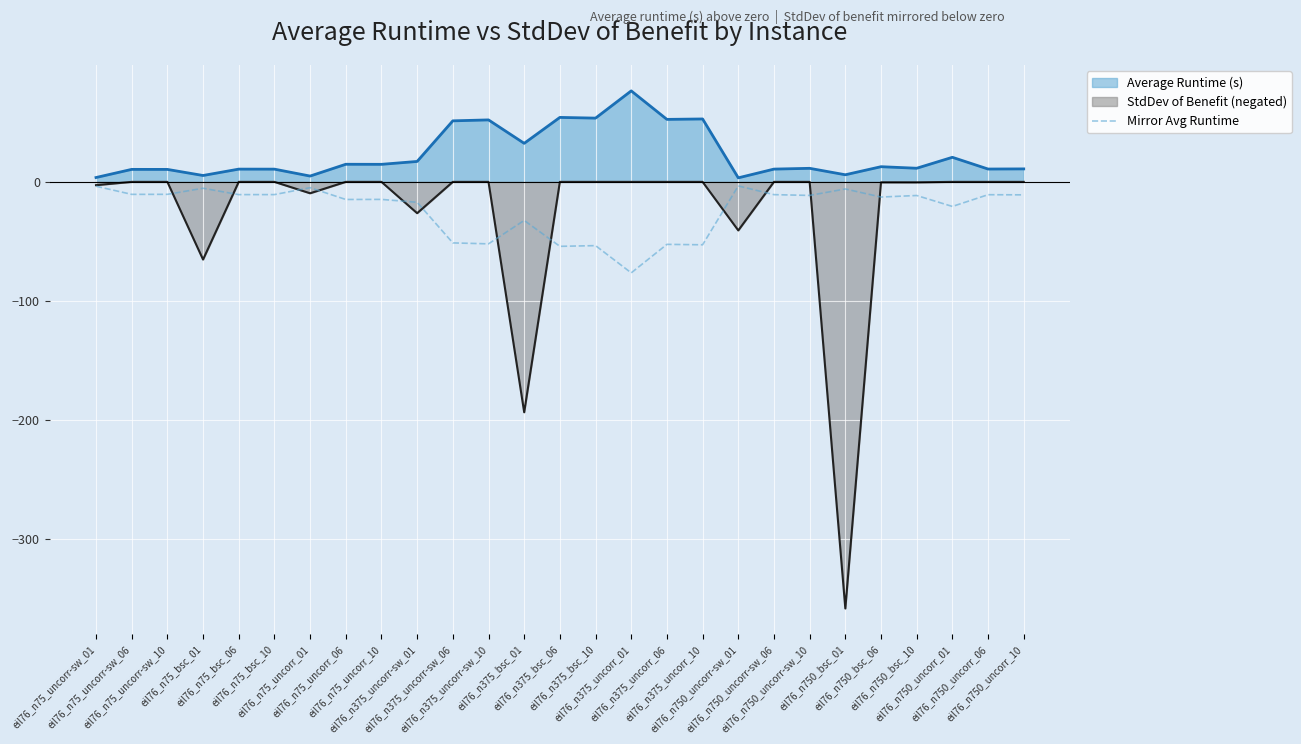

At which category is the sum across all series the highest?

eil76_n75_uncorr-sw_06